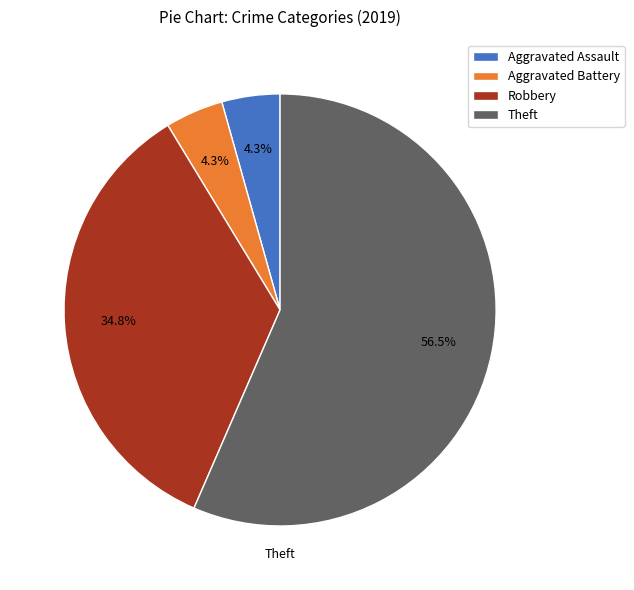

Which category accounts for the majority?

Theft